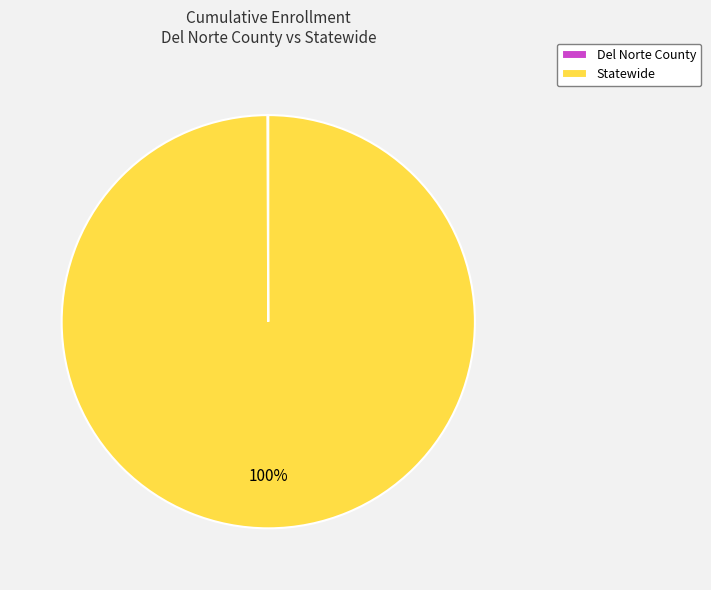

Is there a majority slice in this chart?

Yes